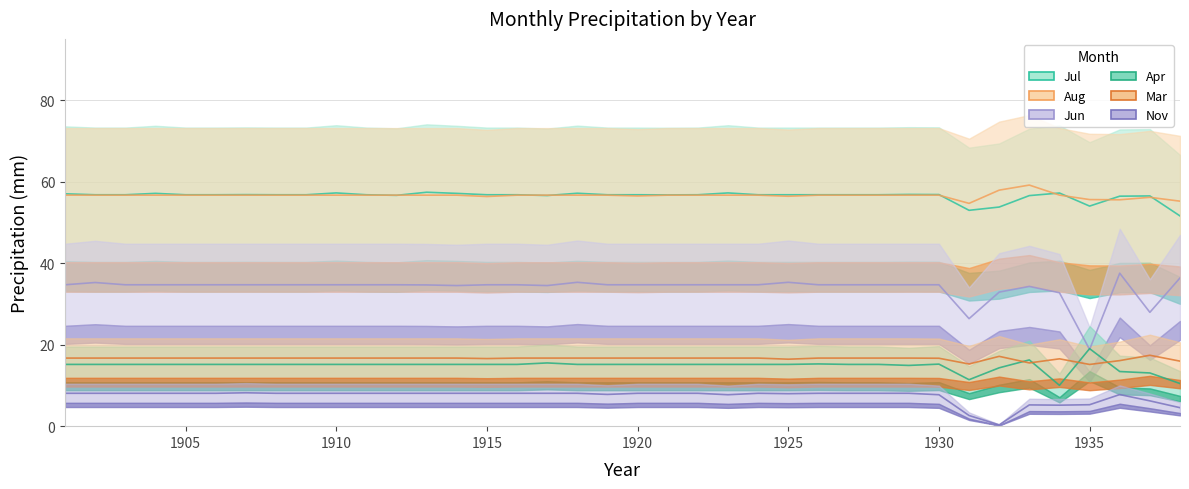

What is the approximate value of Jun at 1909?

34.7